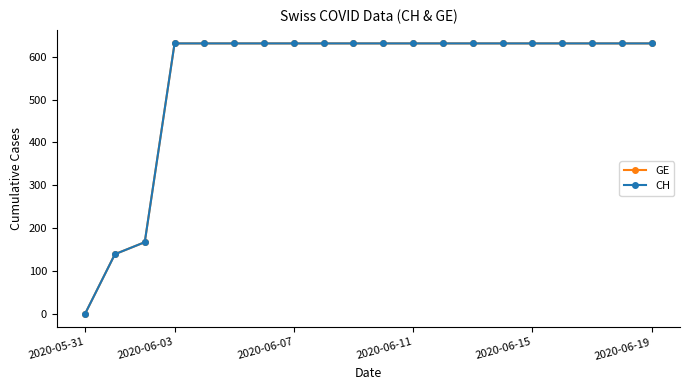

Is this an area chart (filled region under the line)?

No